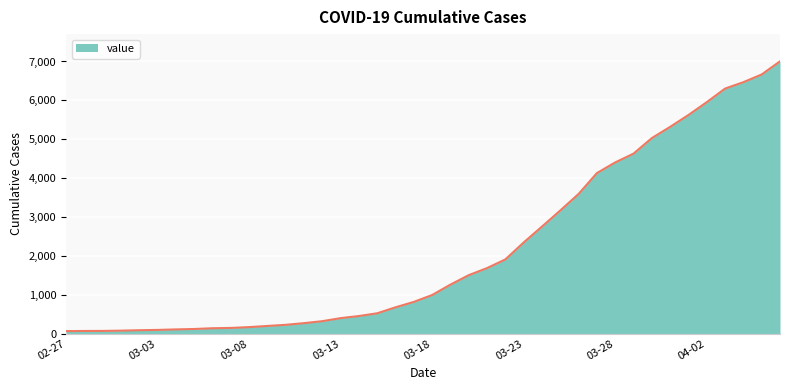

What is the difference between the maximum and minimum values?

6940